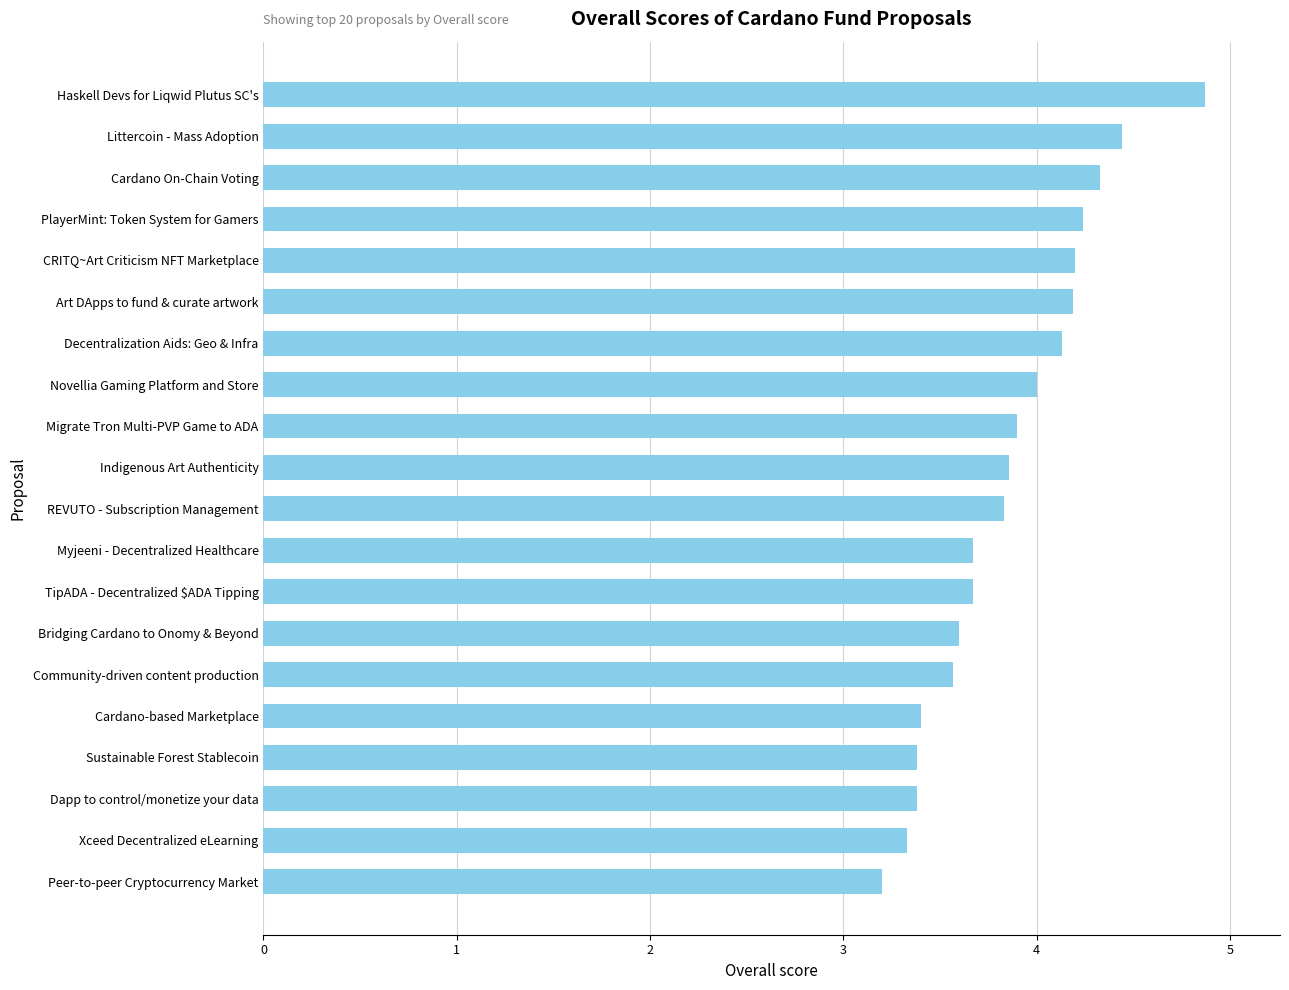

What is the difference between the second highest and second lowest values?

1.1